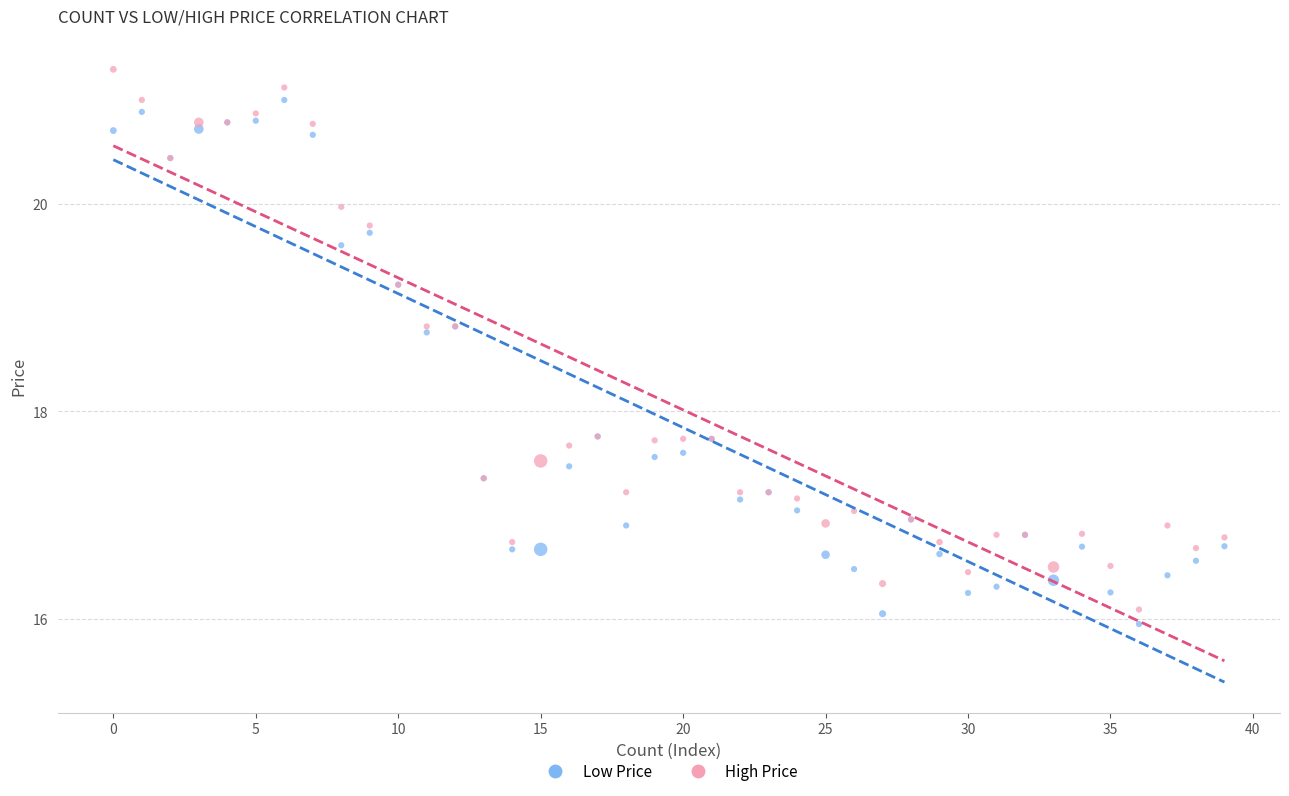

Which series contains the highest Y value?

High Price